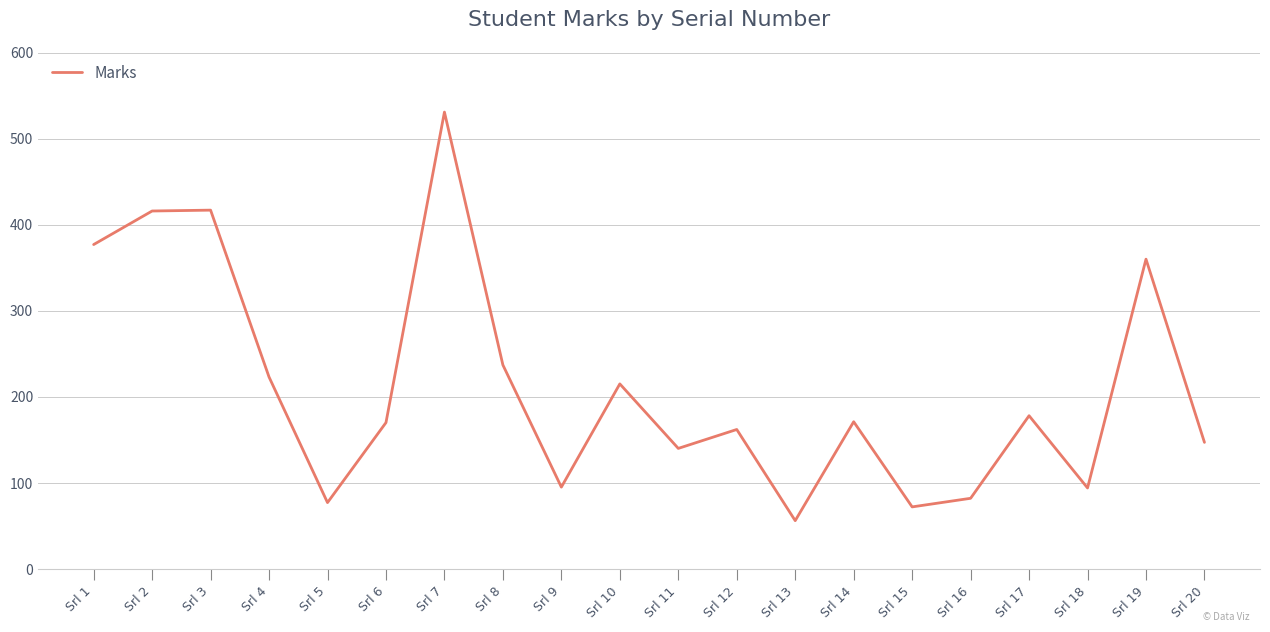

What is the ratio of the value at Srl 2 to the value at Srl 4?

1.9